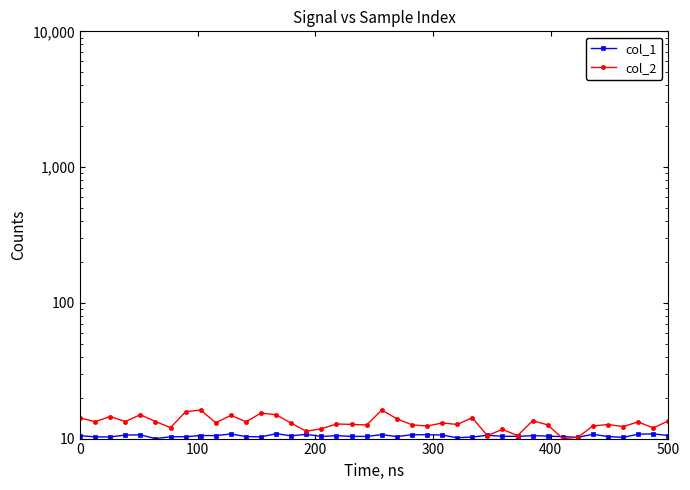

In col_1, how many points are higher than both neighbors (excluding endpoints)?

12